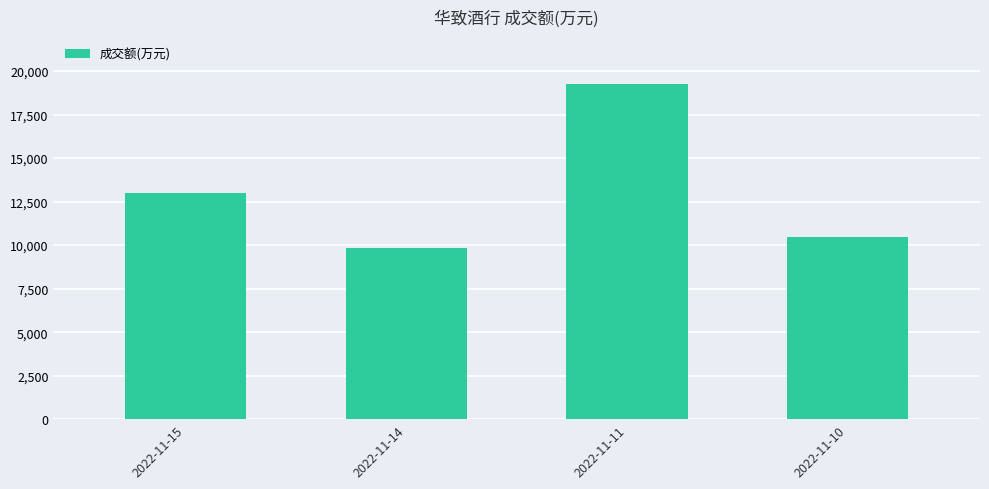

What is the change in value from 2022-11-11 to 2022-11-10?

-8804